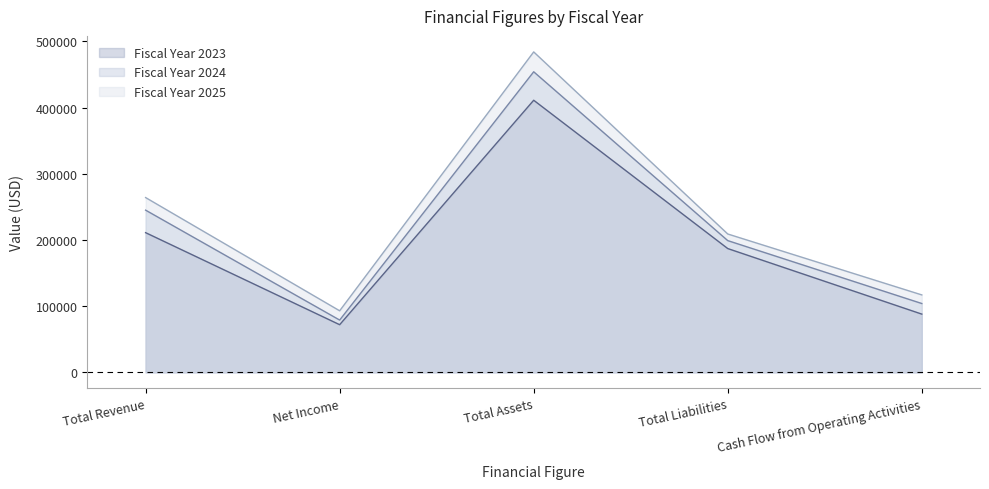

What is the total value across all series at Total Liabilities?

595000